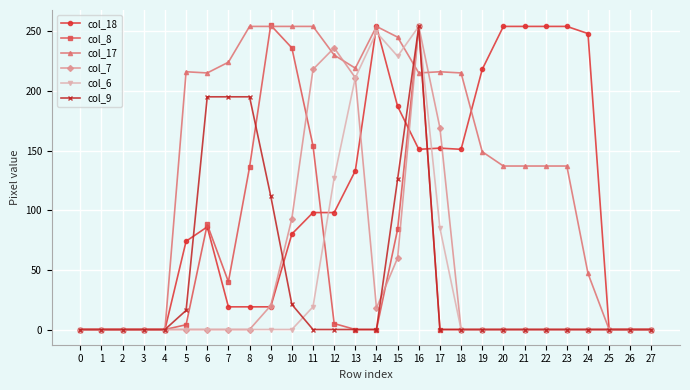

What is the difference between the maximum and minimum values in the col_9 series?

254